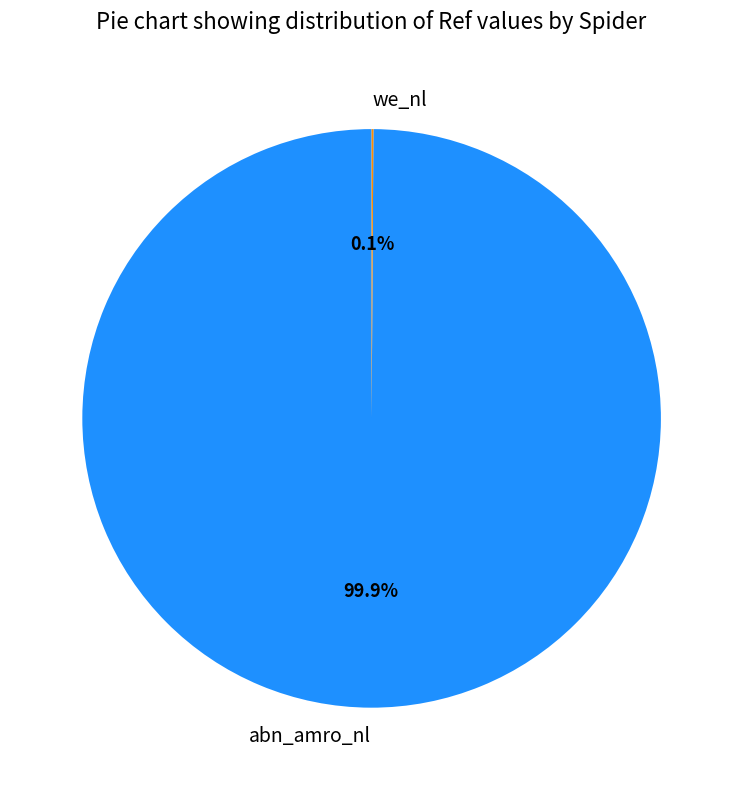

Which slice represents more than half of the pie?

abn_amro_nl